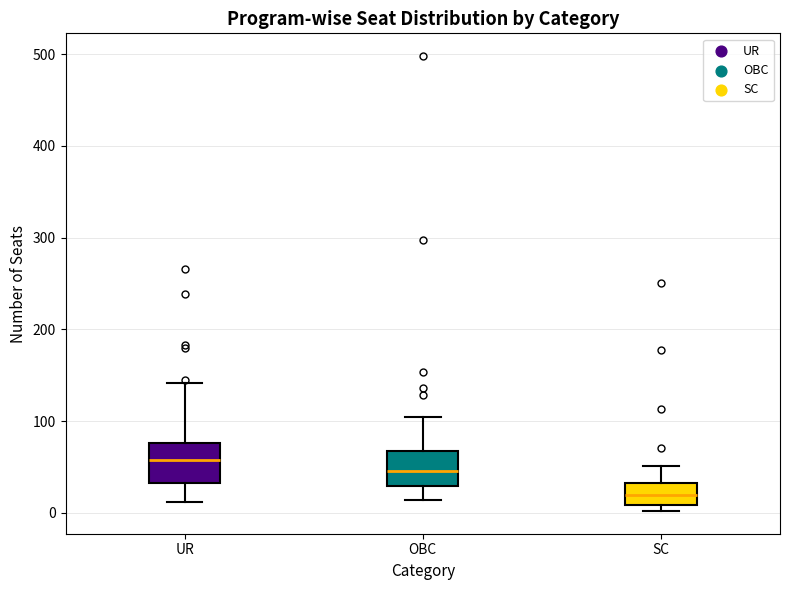

Where is the upper edge of the box for SC on the y-axis? The values are not printed on the chart, so give them approximately, as read against the axis.

30